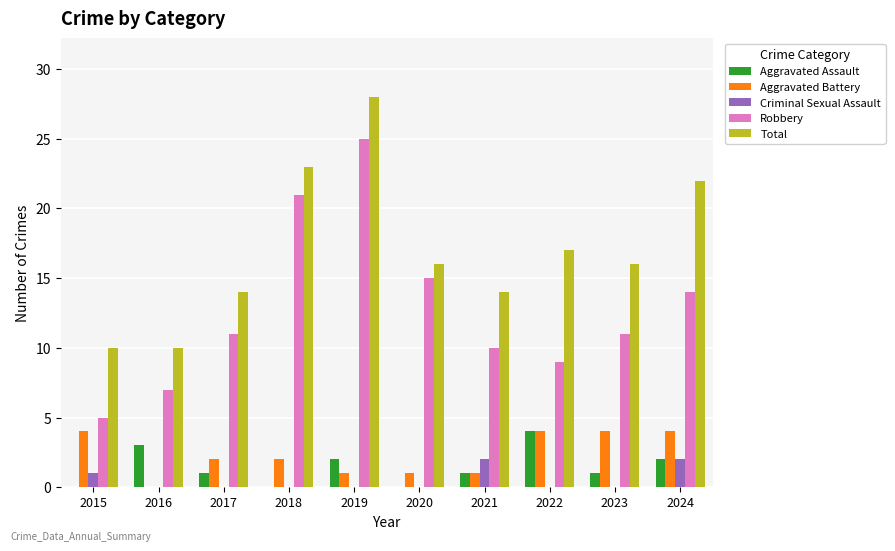

What is the average value of the Aggravated Battery series?

2